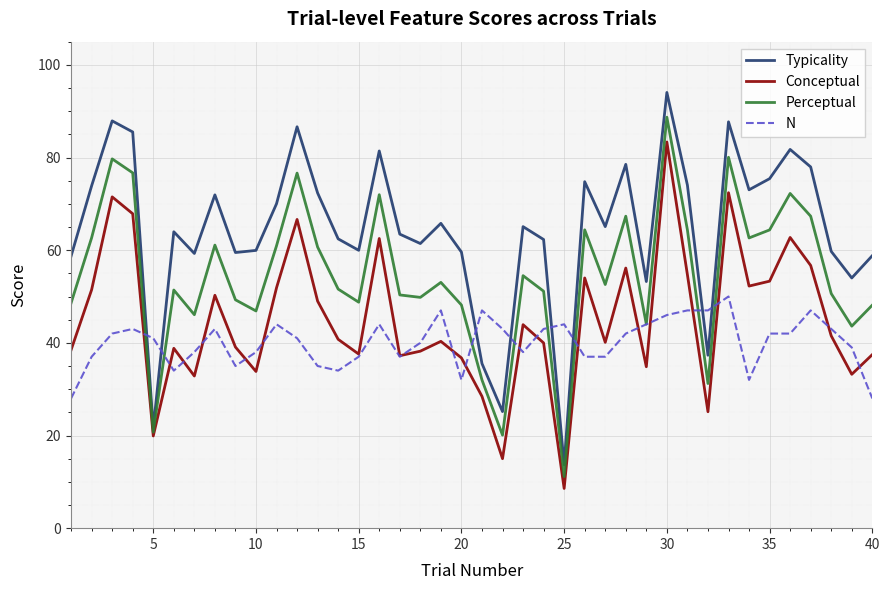

What are all the series names shown in the legend?

Typicality, Conceptual, Perceptual, N